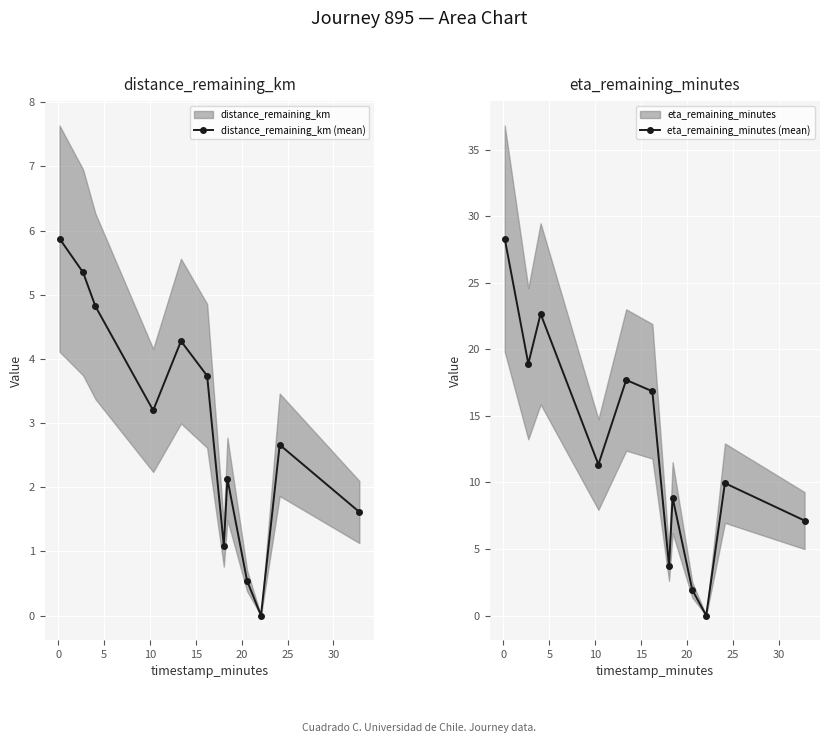

In distance_remaining_km (mean), how many points are lower than both neighbors (excluding endpoints)?

3